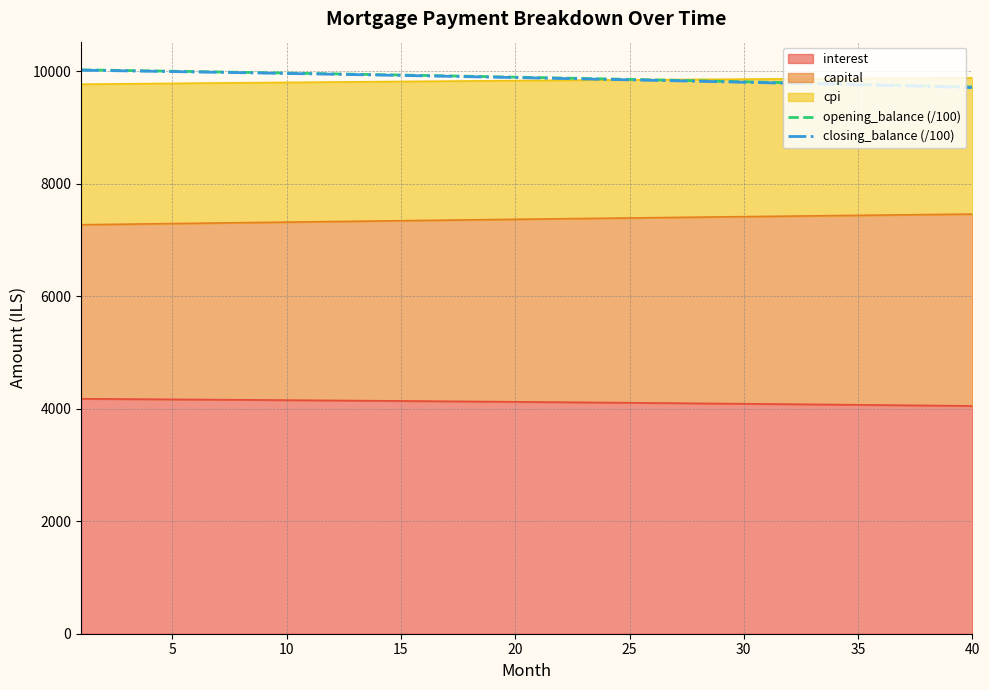

Does the chart have visible grid lines?

Yes